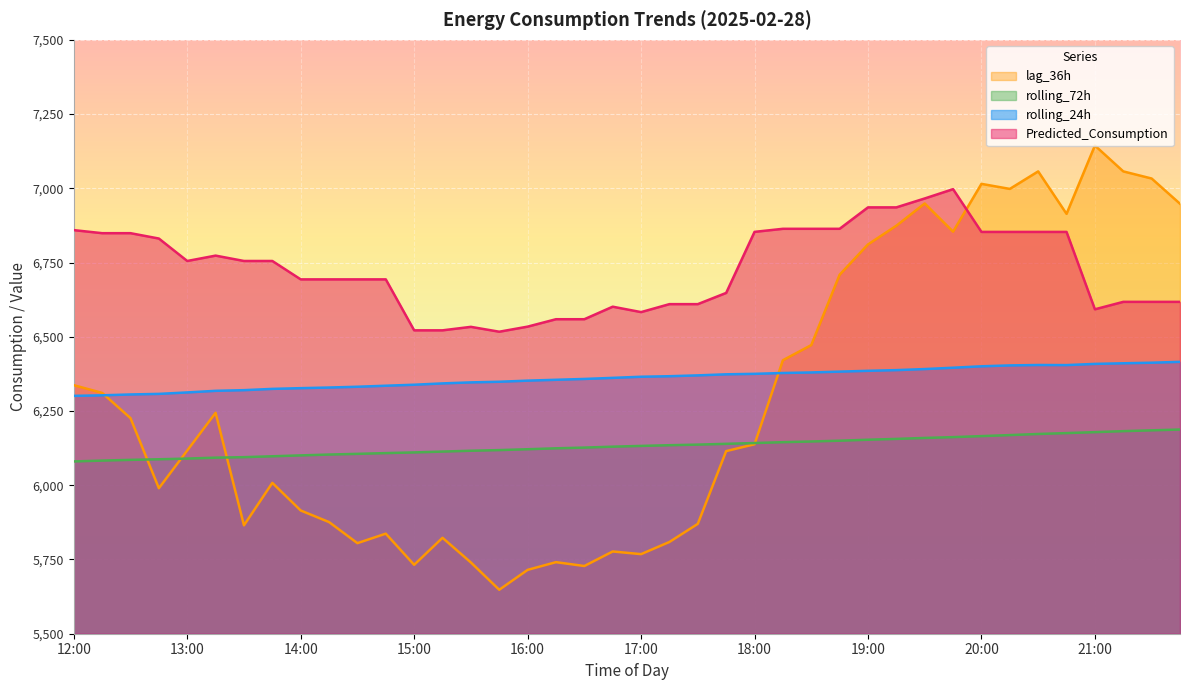

Which series ends up on top after the final intersection of lag_36h and rolling_72h?

lag_36h